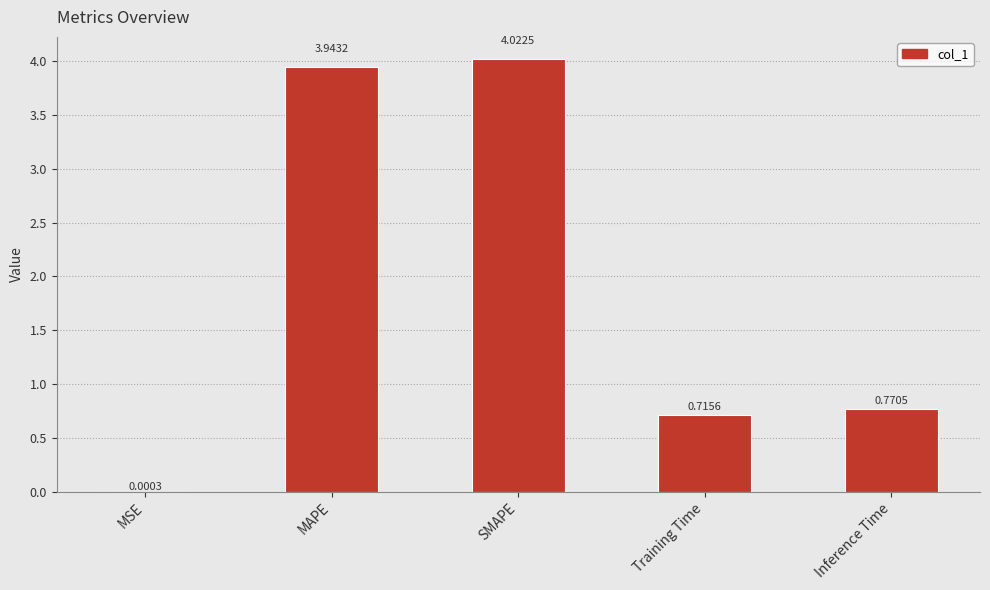

What is the sum of all values?

9.5